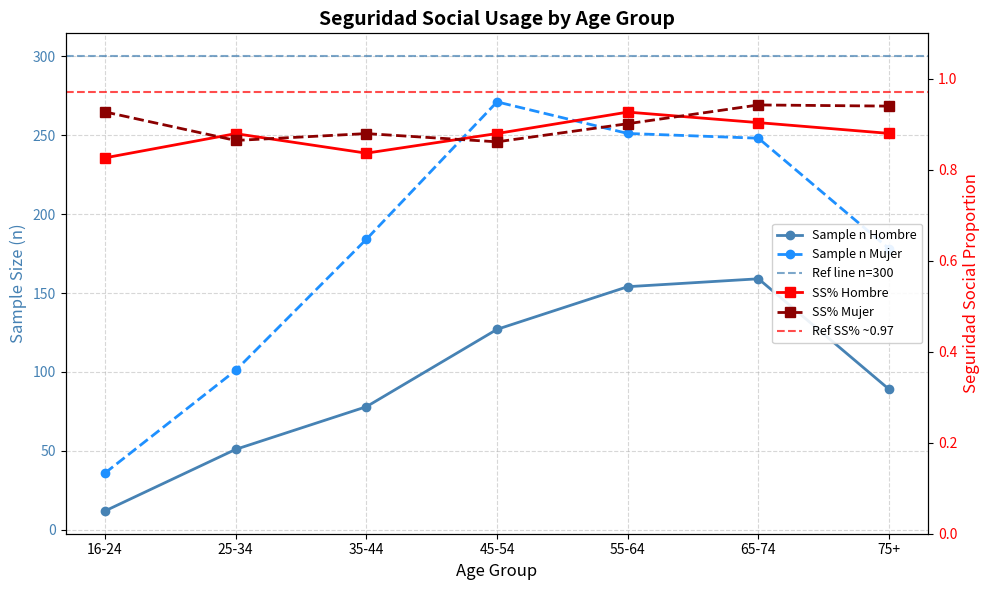

What is the difference between the highest and lowest values at 25-34?

100.1